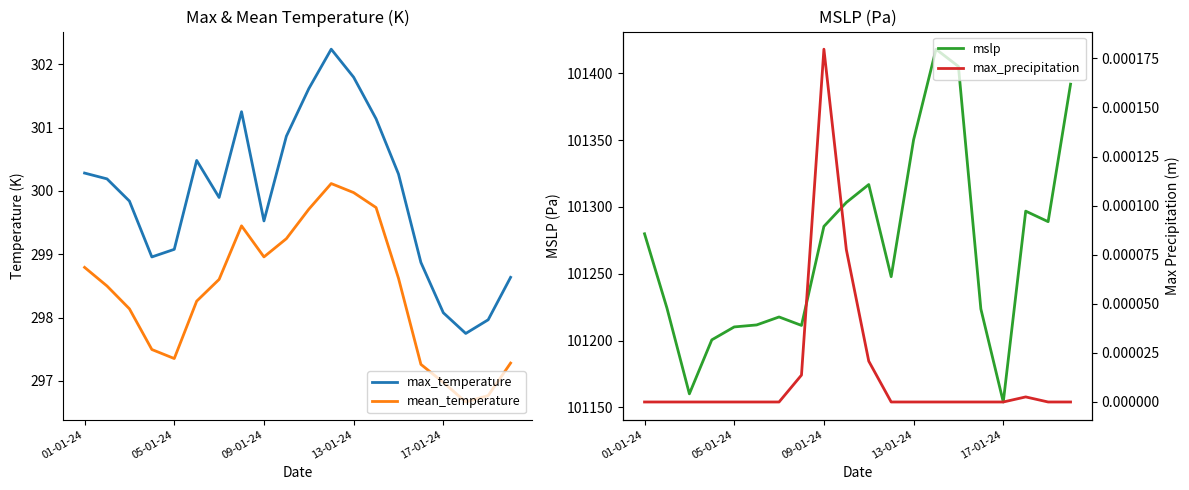

True or false: max_temperature has a value of 162.8 at 6.

False